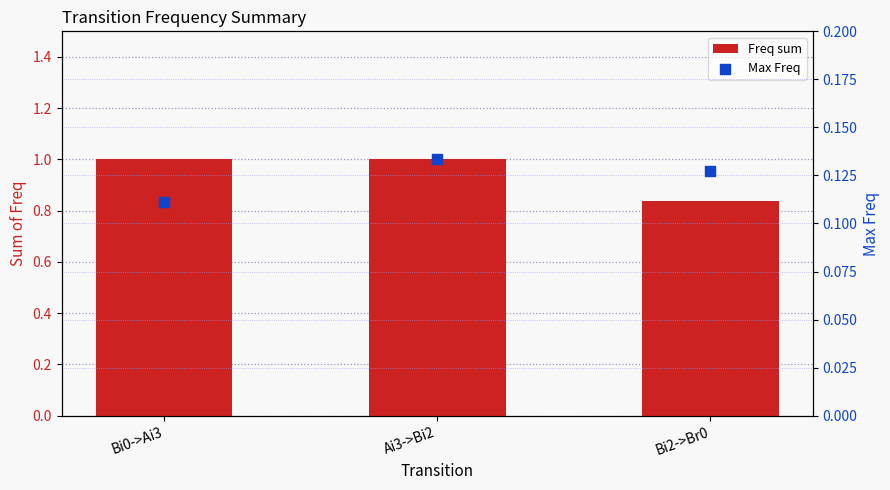

Which series contains the highest Y value?

Freq sum